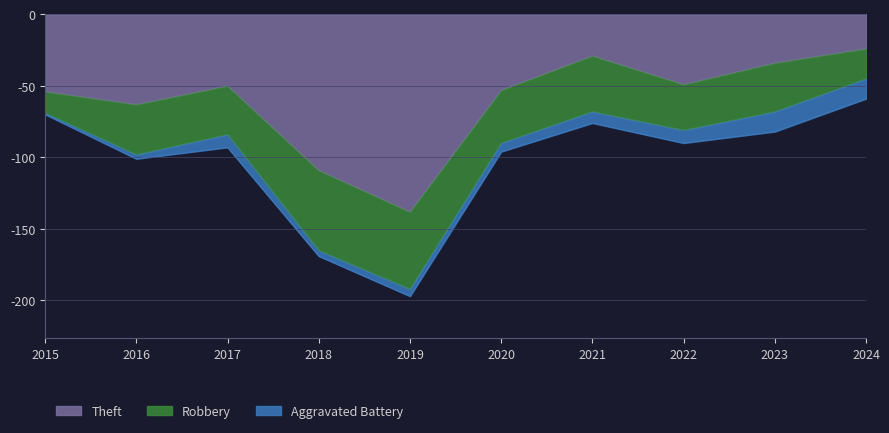

Rank the series by their average value, from lowest to highest.

Aggravated Battery, Robbery, Theft